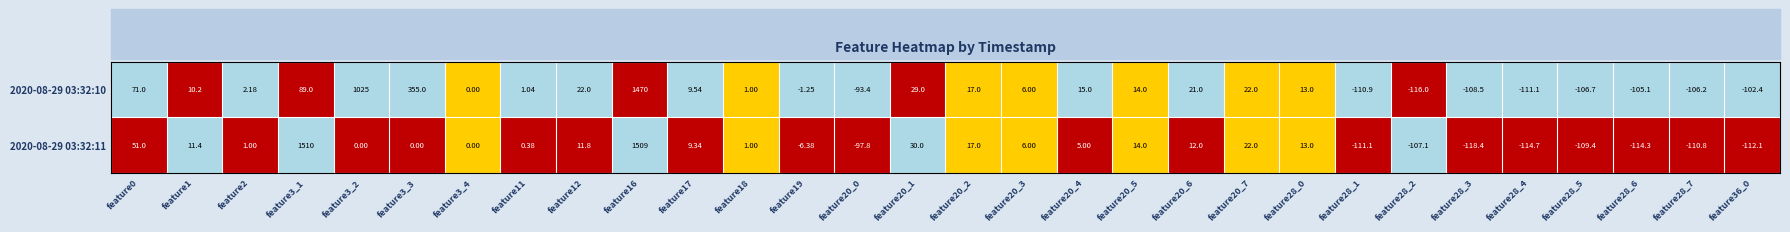

What is the total value across all series at feature20_6?

33.0